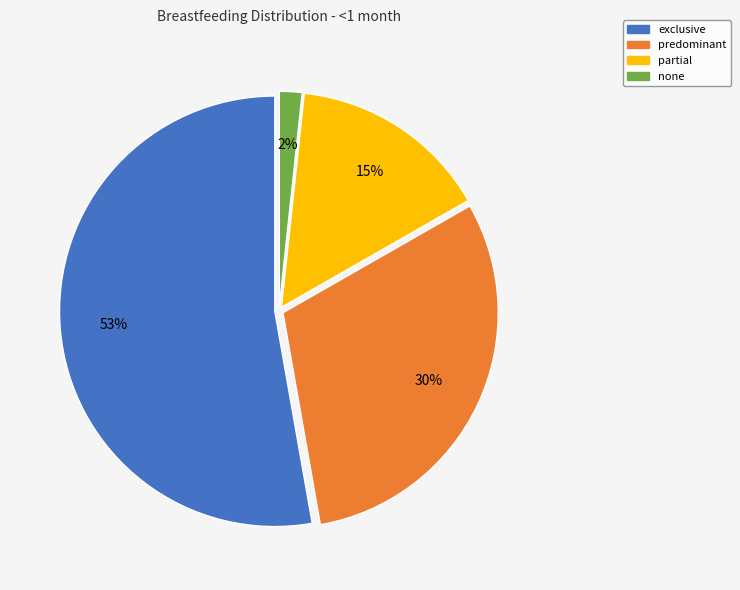

What percentage is the none slice, to the nearest percent?

2%